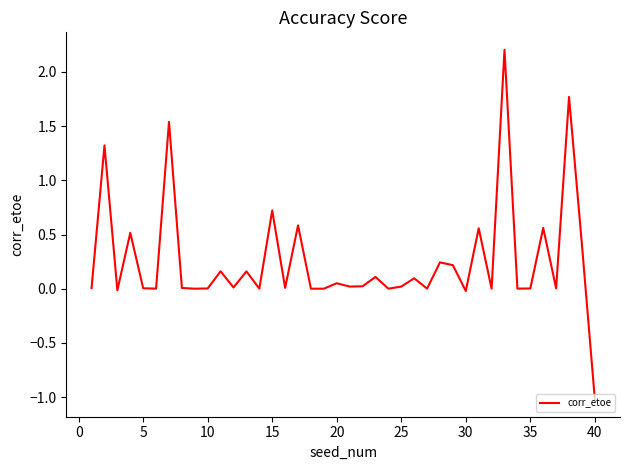

What is the minimum value shown in the chart?

-1.0